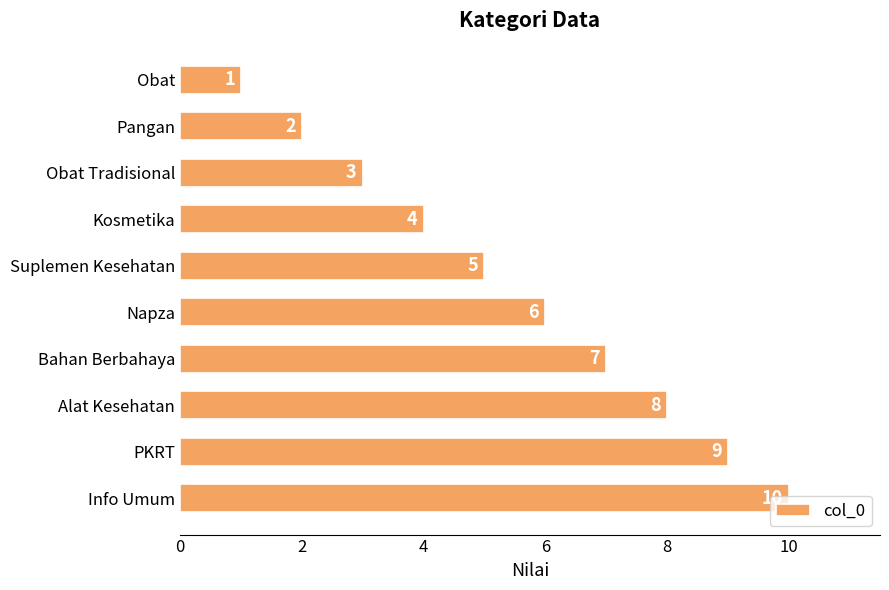

How many series are shown in this chart?

1